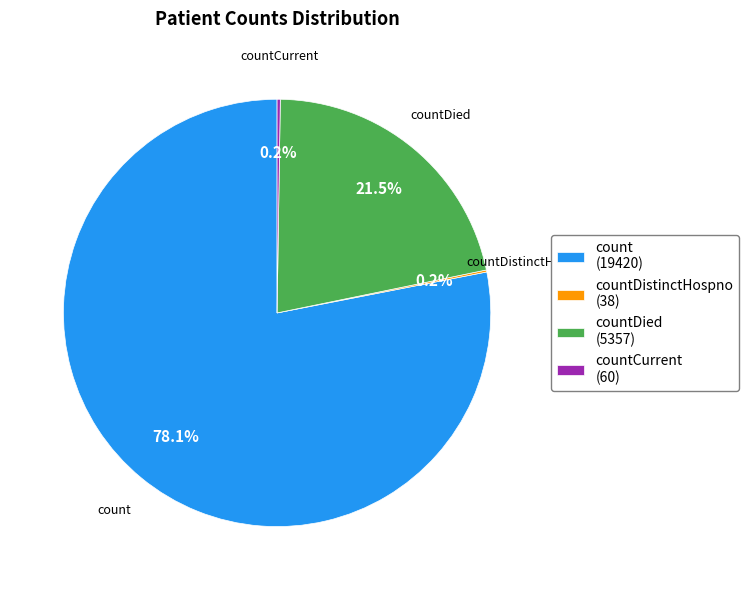

To the nearest percent, what is the average slice percentage?

25%